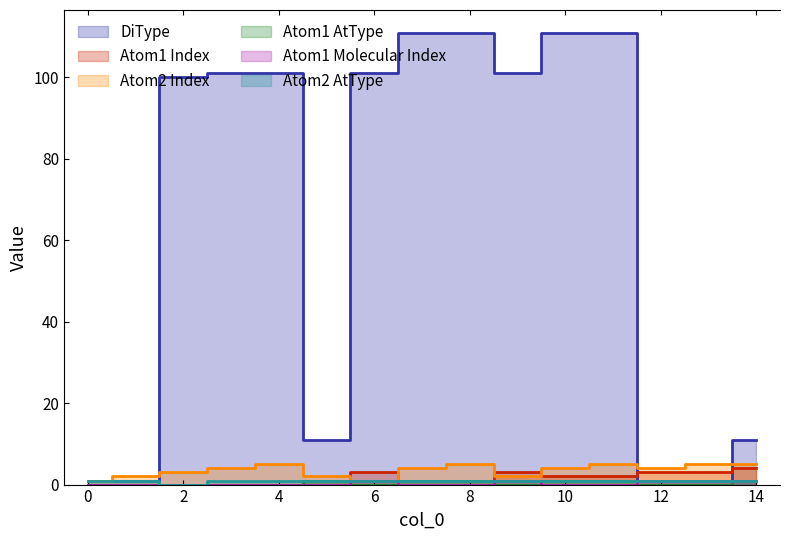

Is this an area chart (filled region under the line)?

No